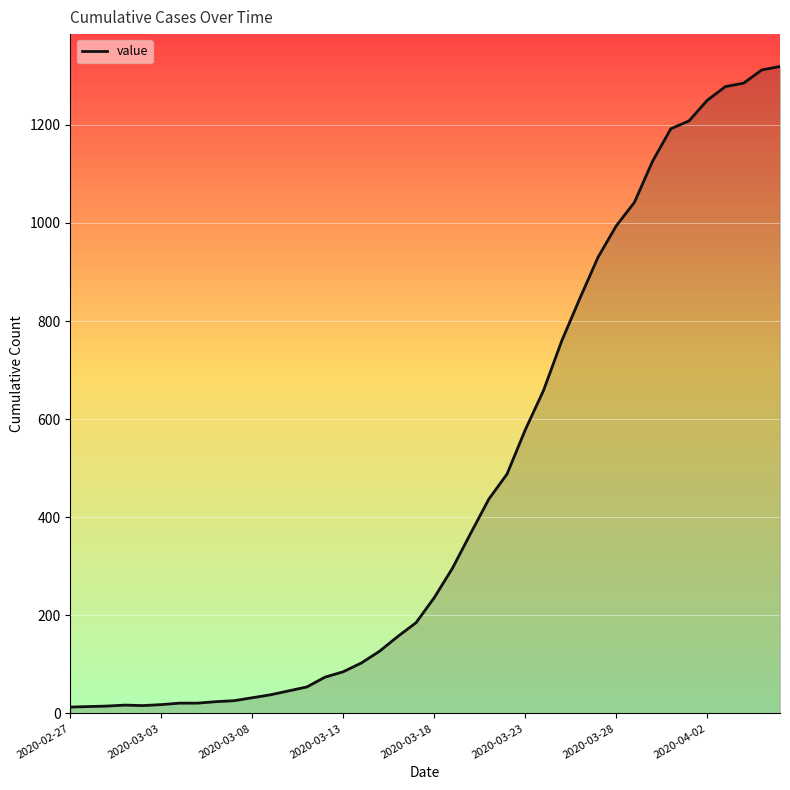

What is the maximum value shown in the chart?

1319